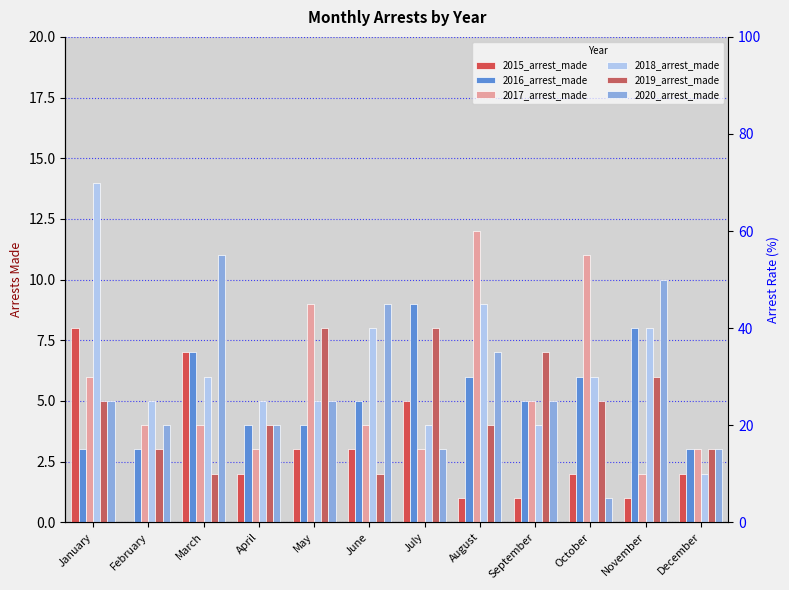

Between August and March, which is larger?

March